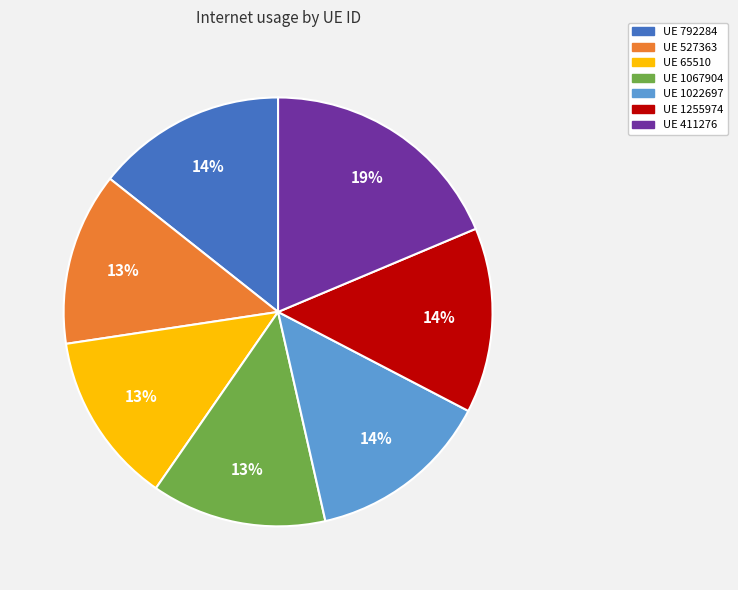

Is there a majority slice in this chart?

No